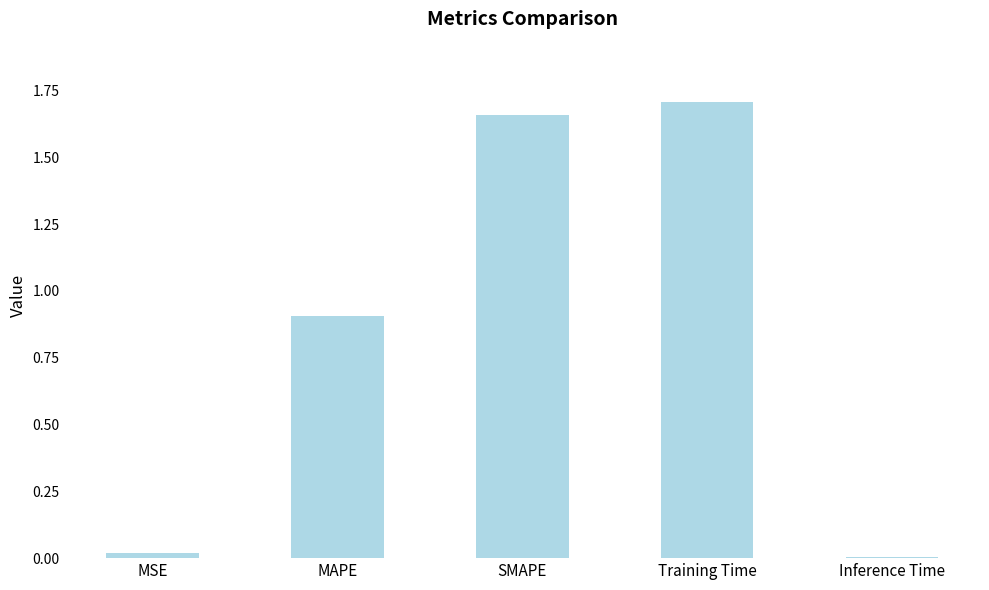

Which label corresponds to the largest value in the chart?

Training Time